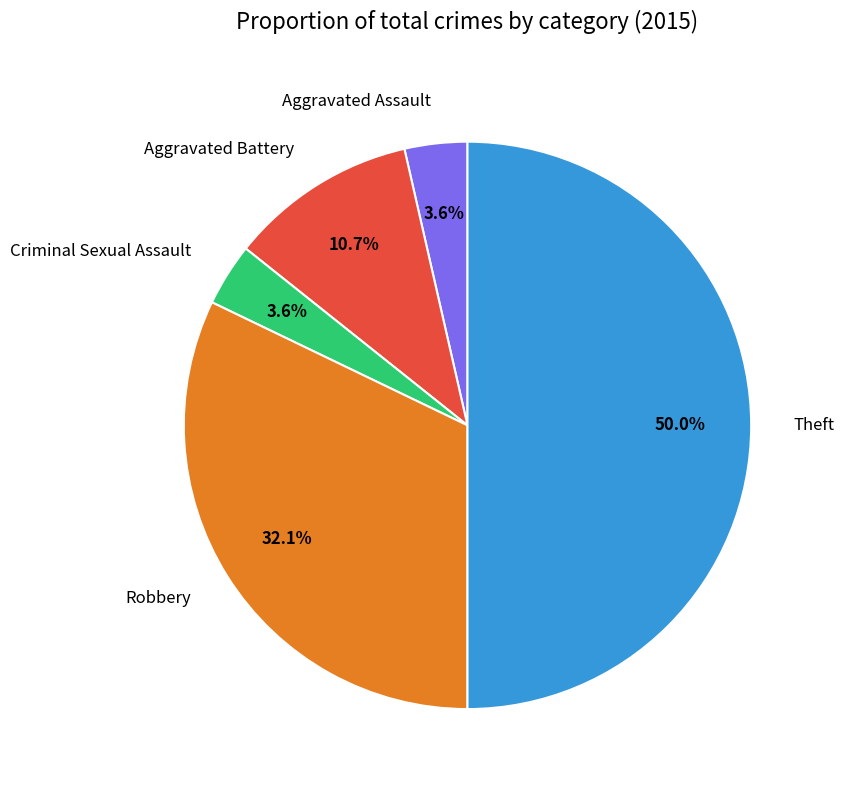

Do Theft and Aggravated Battery together represent more than half of the pie?

Yes